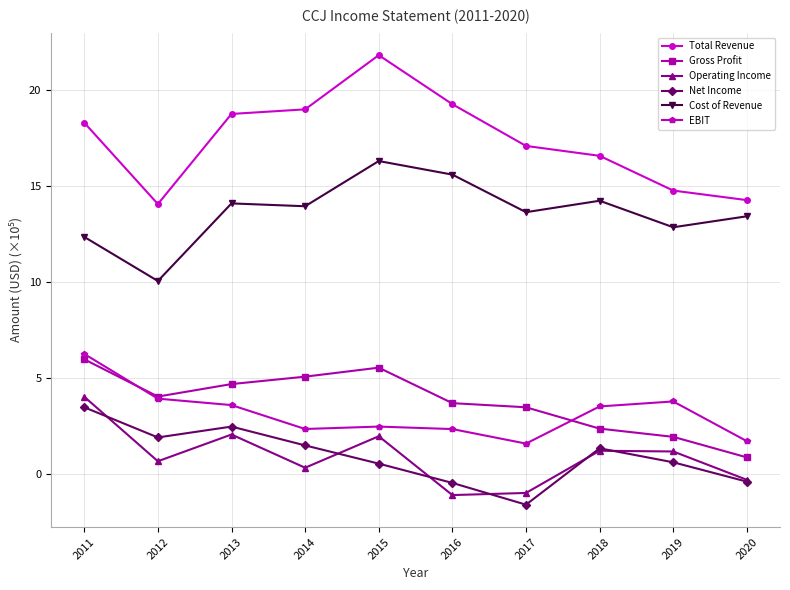

True or false: Net Income and EBIT cross at least once.

False